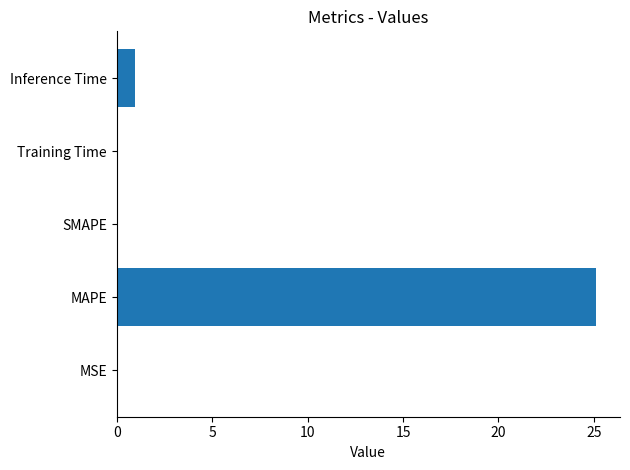

What is the sum of all values?

26.2